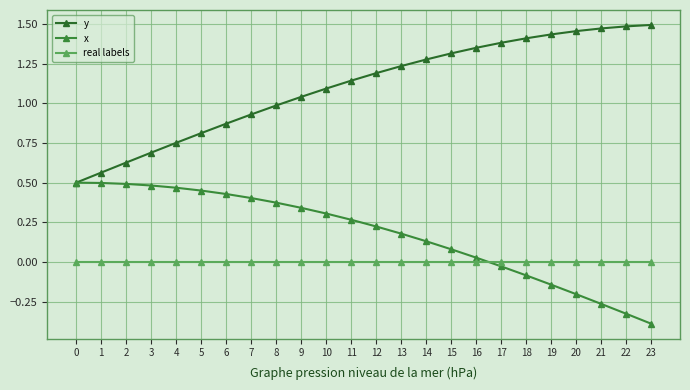

Where is x nearest to the value 0?

16